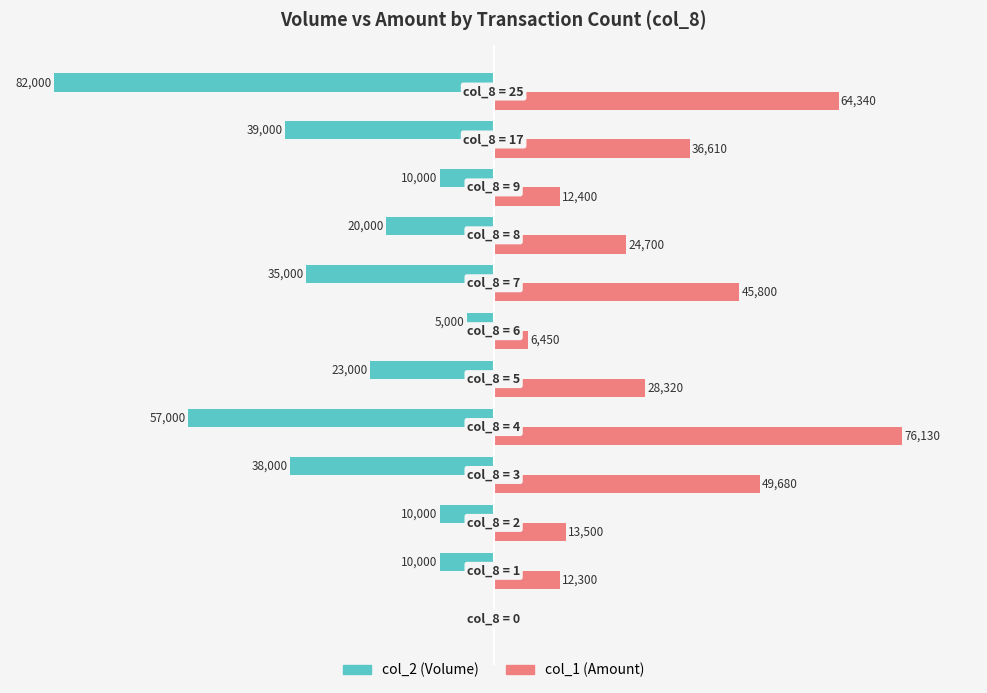

What are all the series names shown in the legend?

col_2 (Volume), col_1 (Amount)